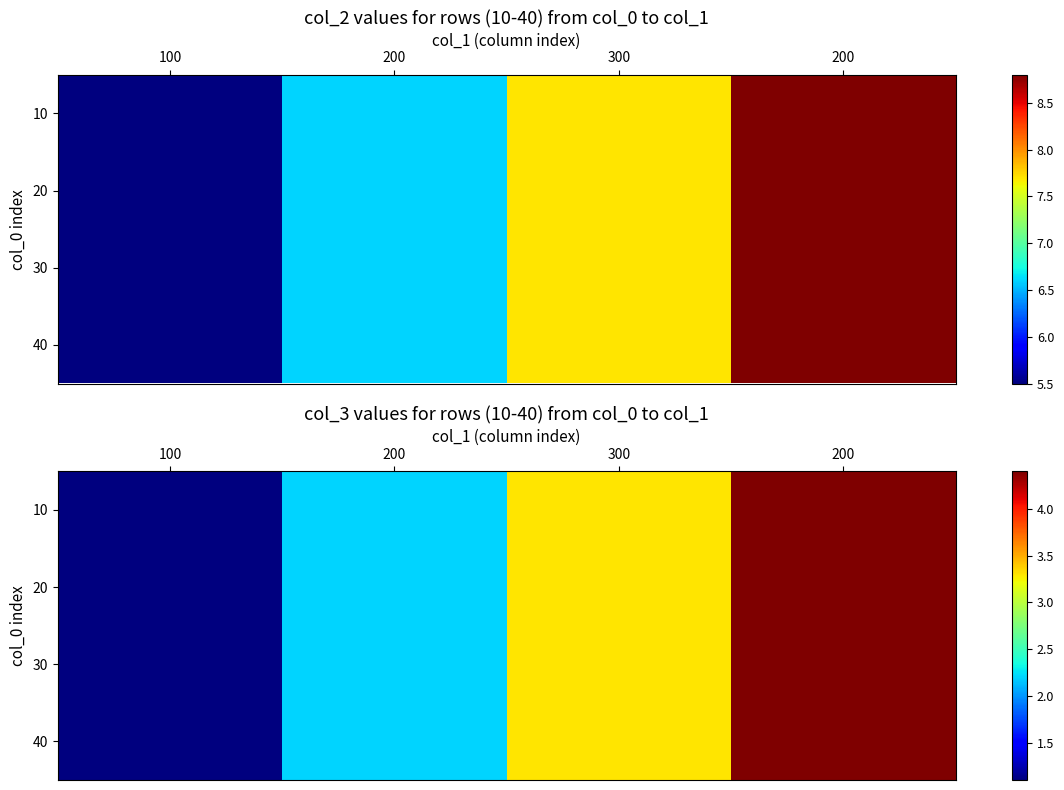

Rank the series at 200 from highest to lowest value.

10, 20, 30, 40